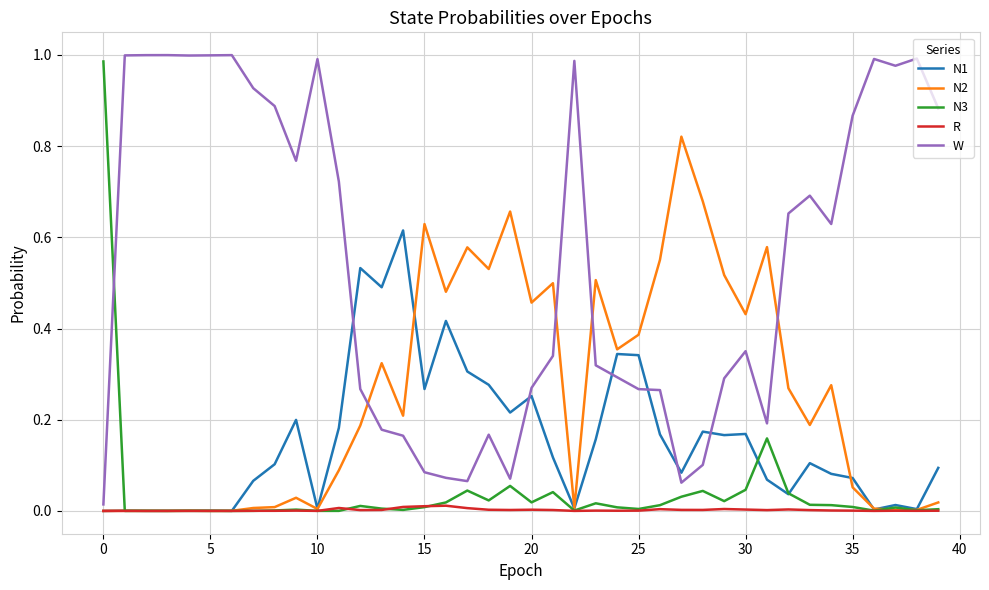

Which series has the largest total across all categories?

W